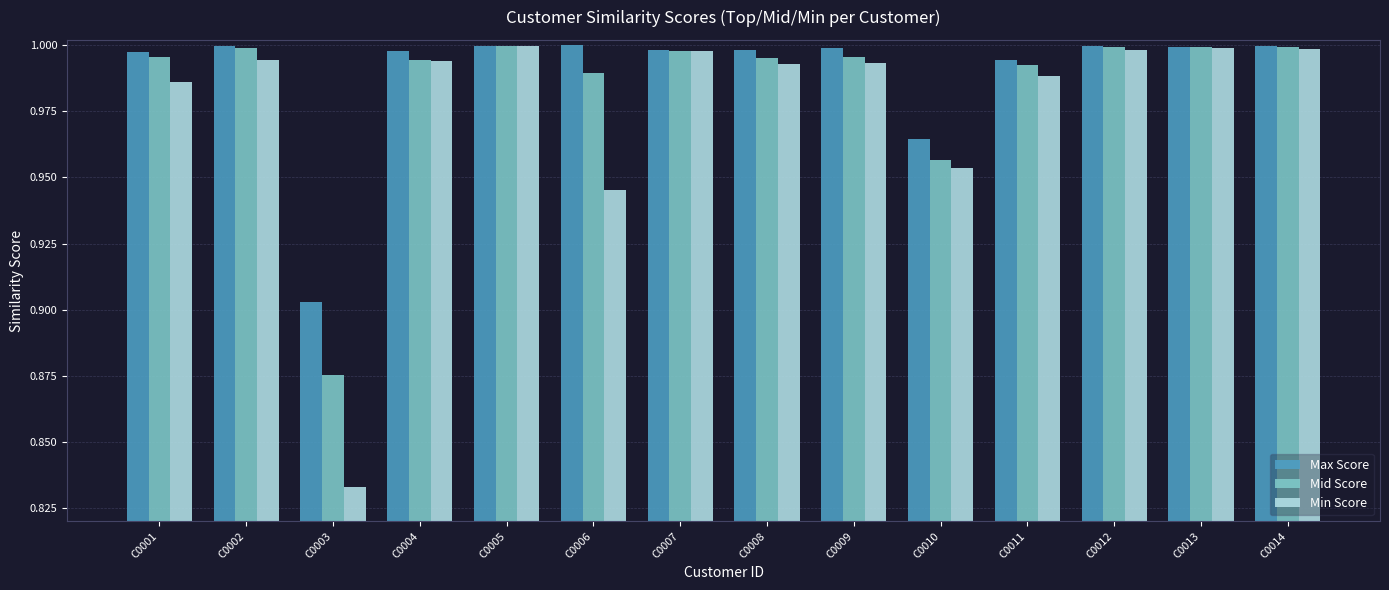

Which series has the widest spread of values?

Min Score